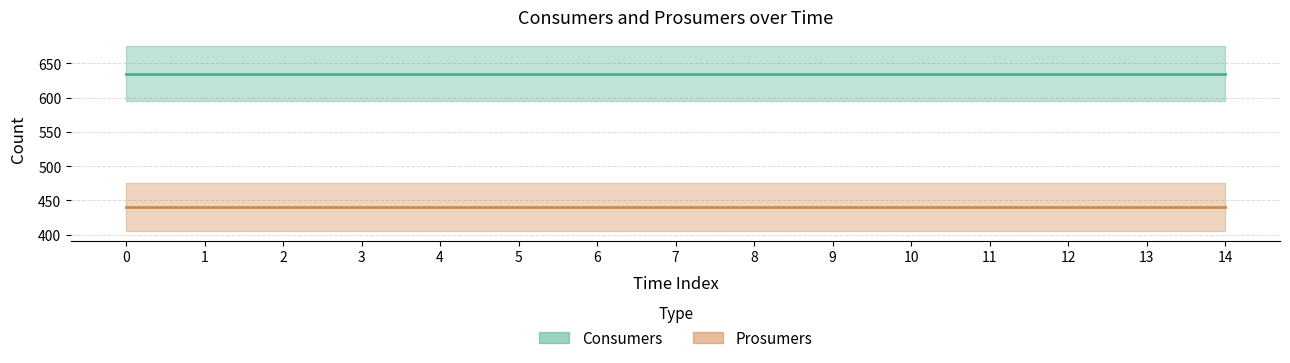

Which series has the largest total across all categories?

Consumers